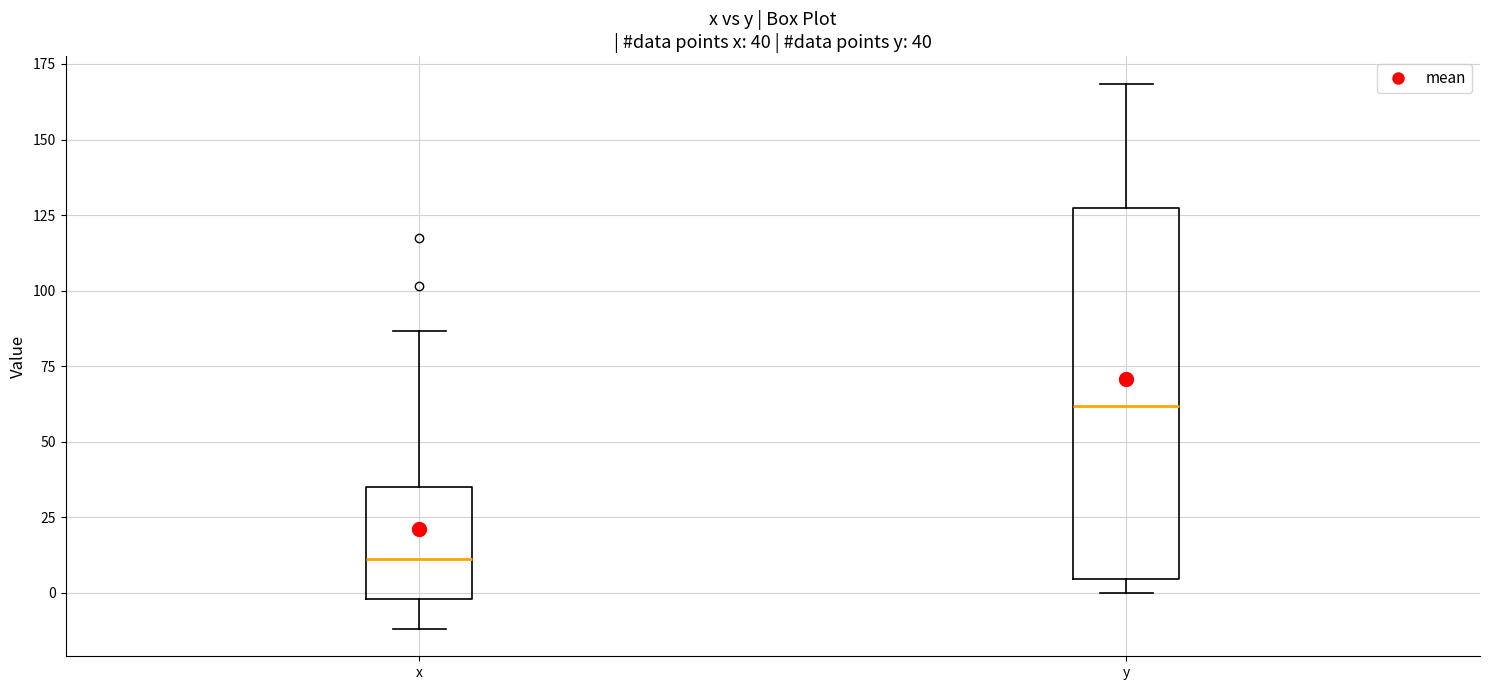

Which box has the highest median line?

y